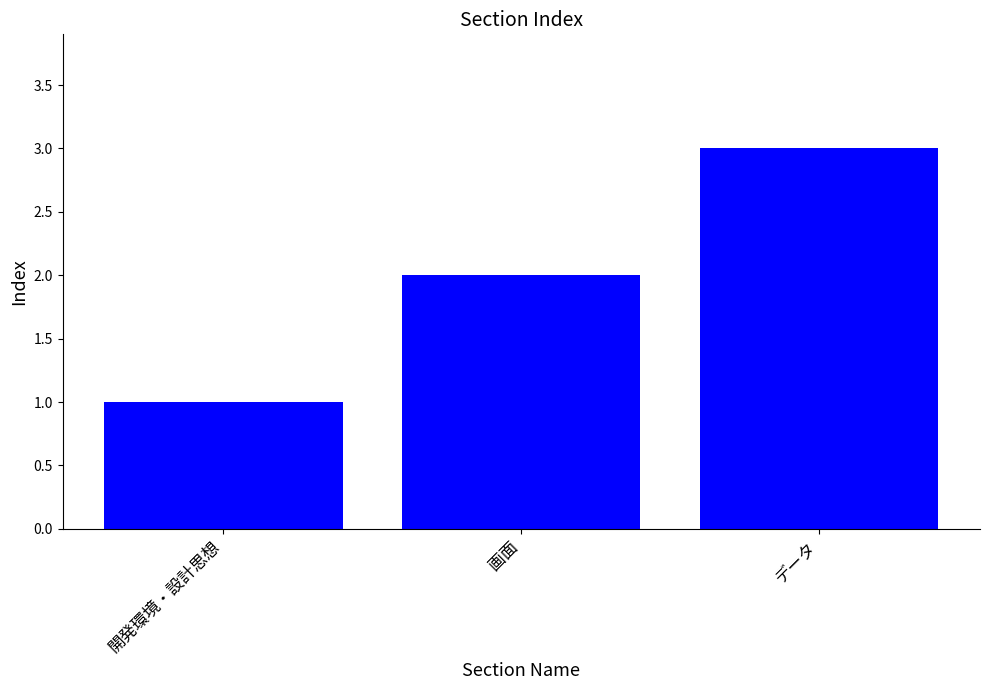

What is the difference between the maximum and second lowest values?

1